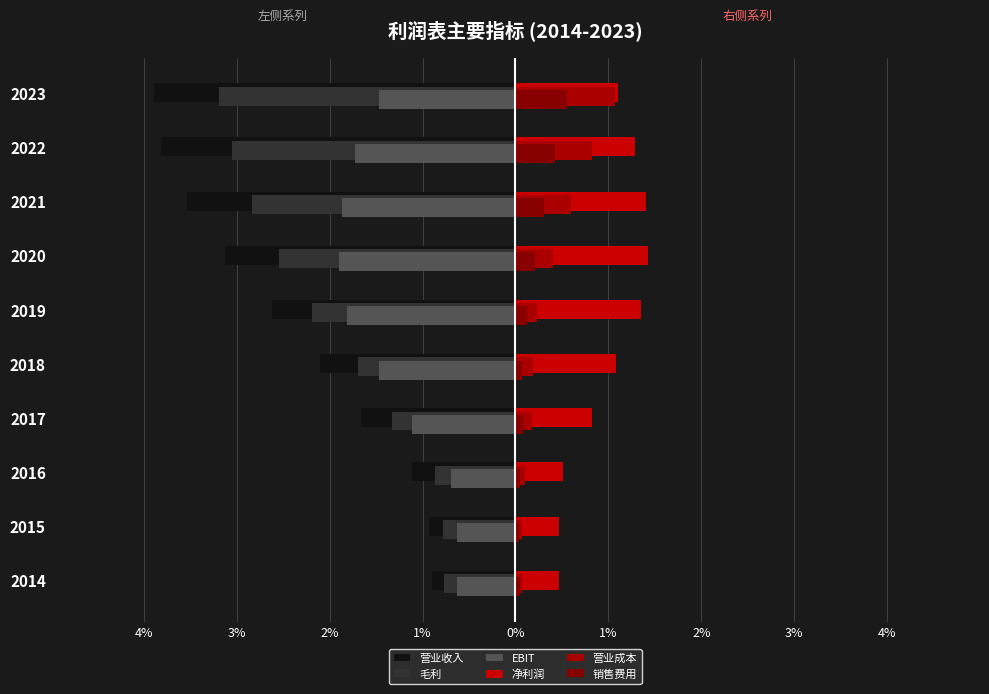

What is the difference between the maximum and minimum values in the 营业收入 series?

3.0